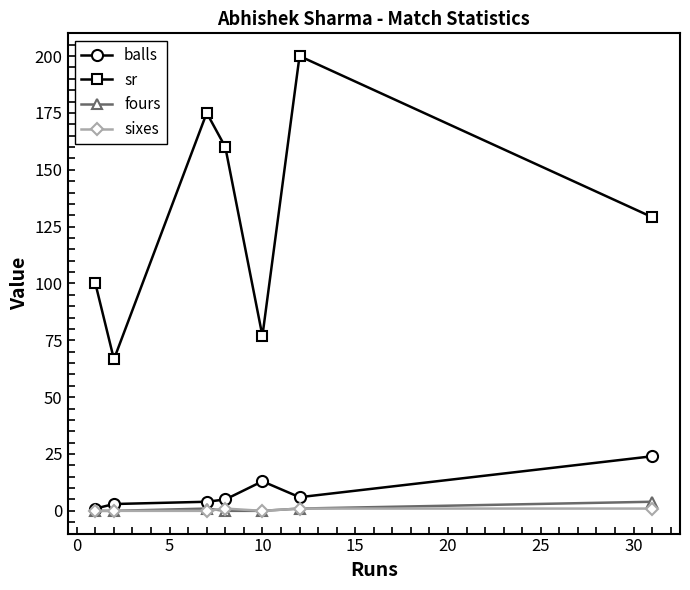

True or false: sr and balls cross at least once.

False